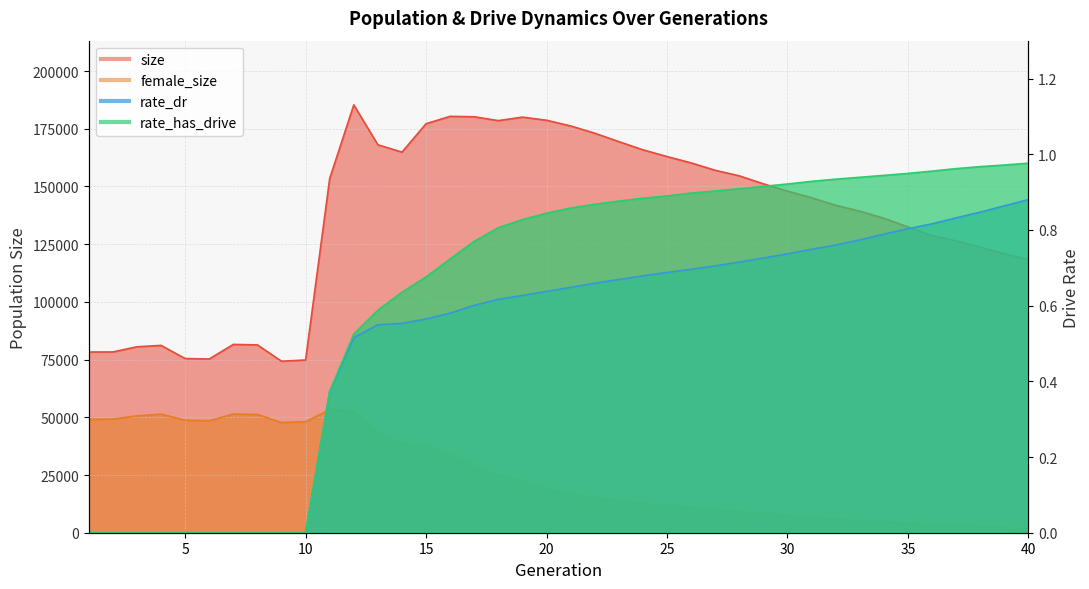

Where is the first local maximum for female_size?

4